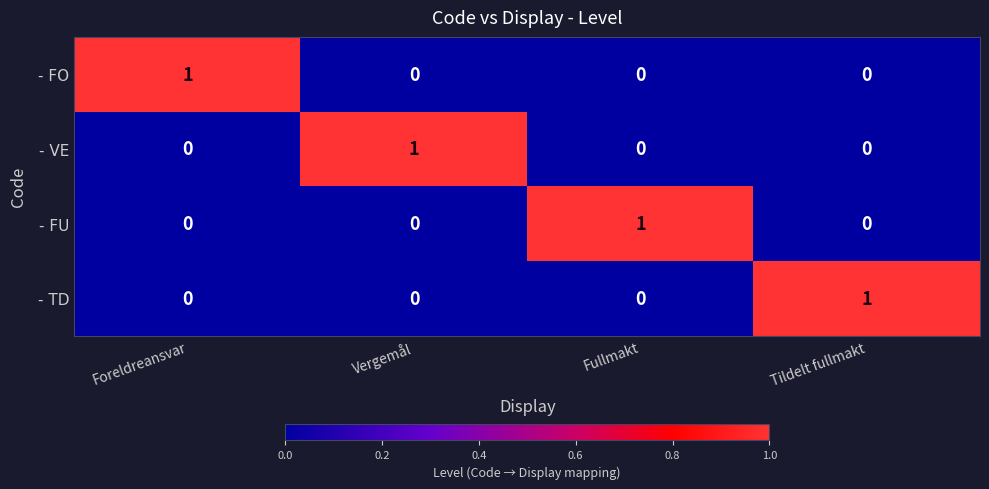

How many - FO values are between 0 and 1?

4